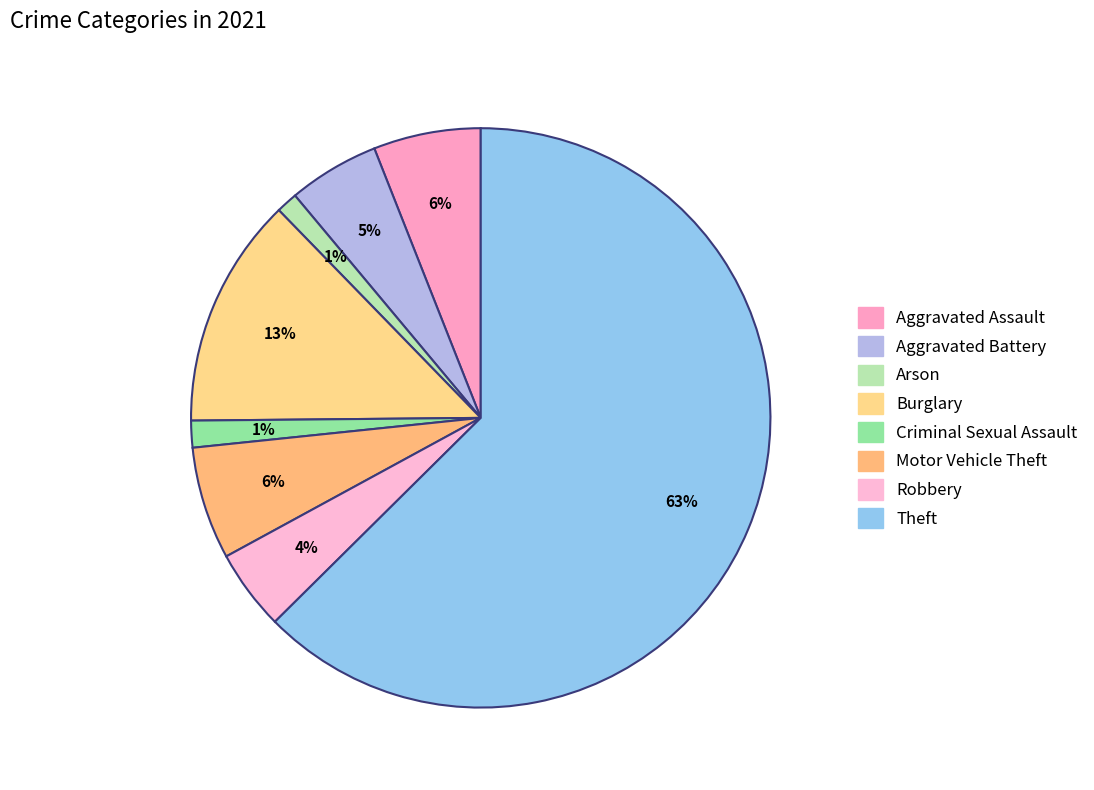

Count the number of slices in the pie.

8